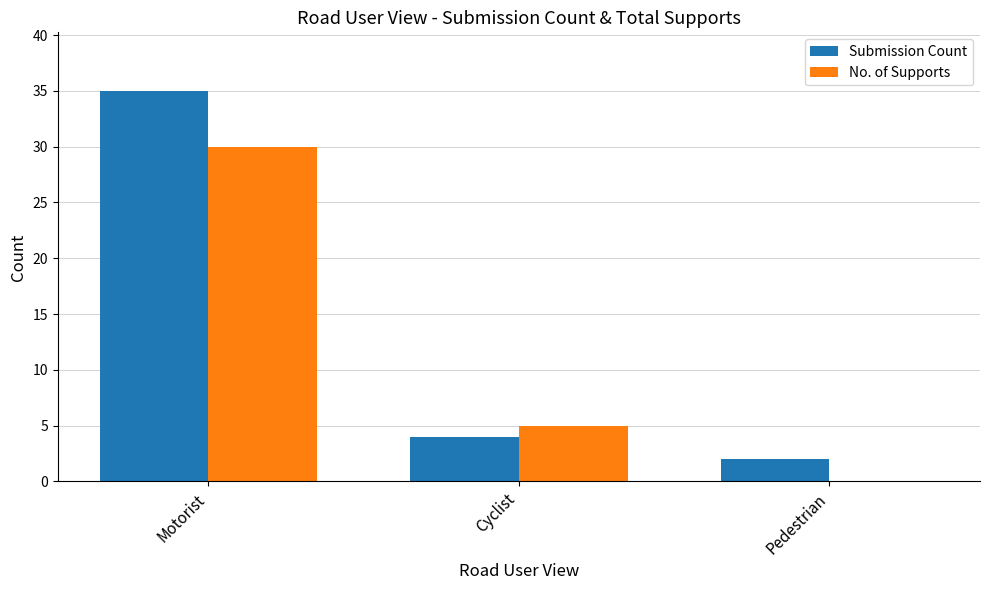

Which series has the largest range (max minus min)?

Submission Count